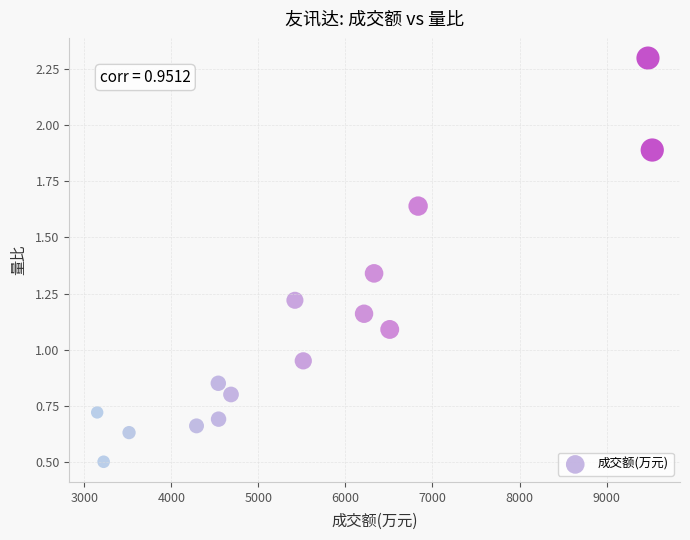

What is the range of X values (max minus min)?

6375.0